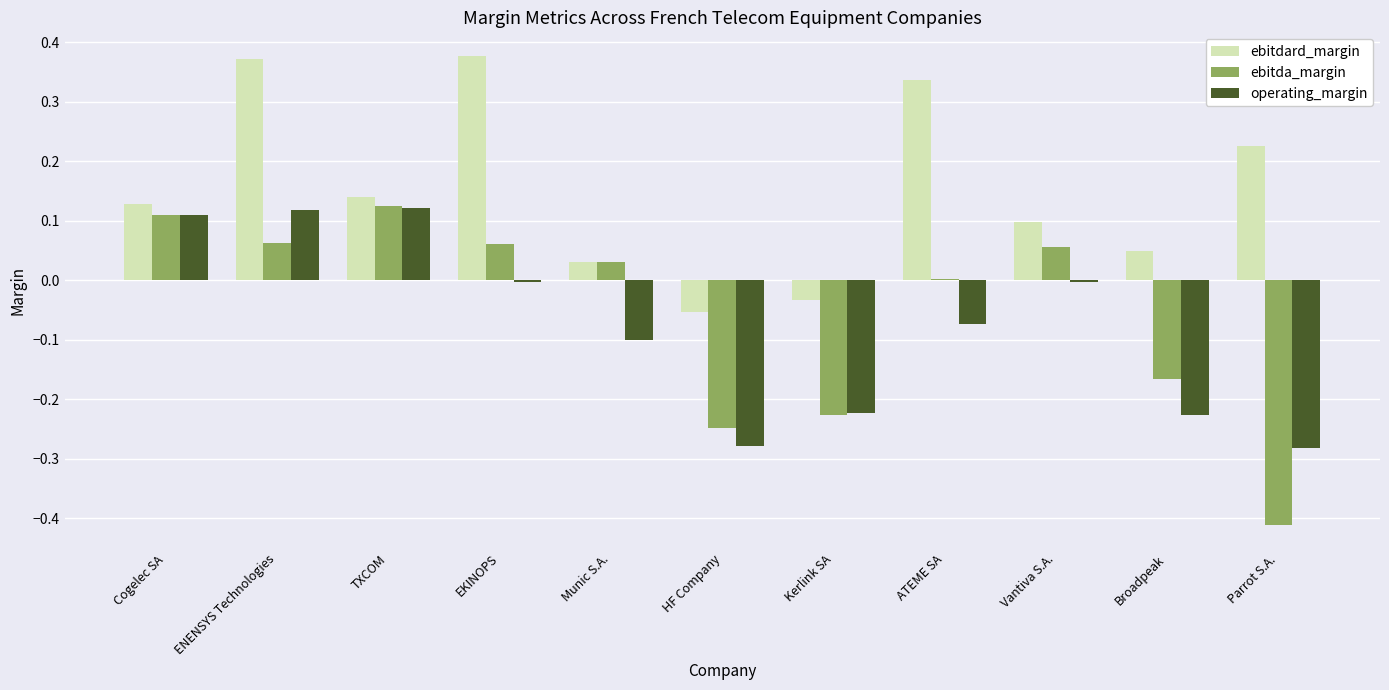

Which series changed the most between HF Company and ATEME SA?

ebitdard_margin